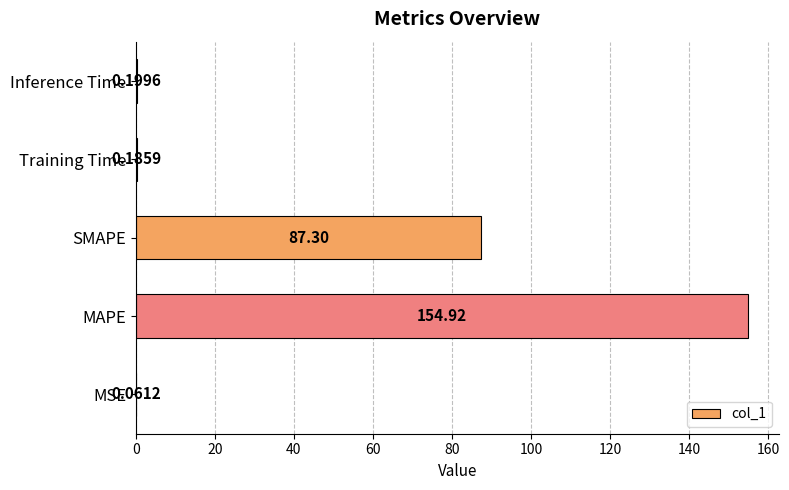

What is the change in value from MSE to MAPE?

+154.9